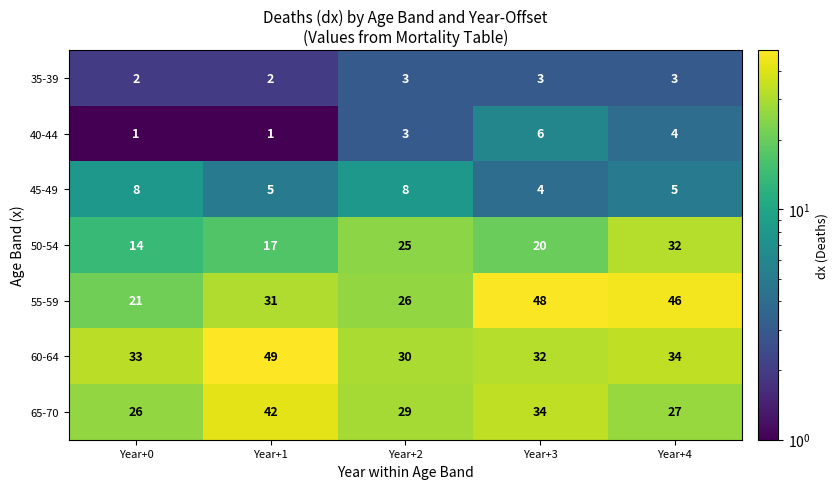

What is the sum of all 35-39 values?

13